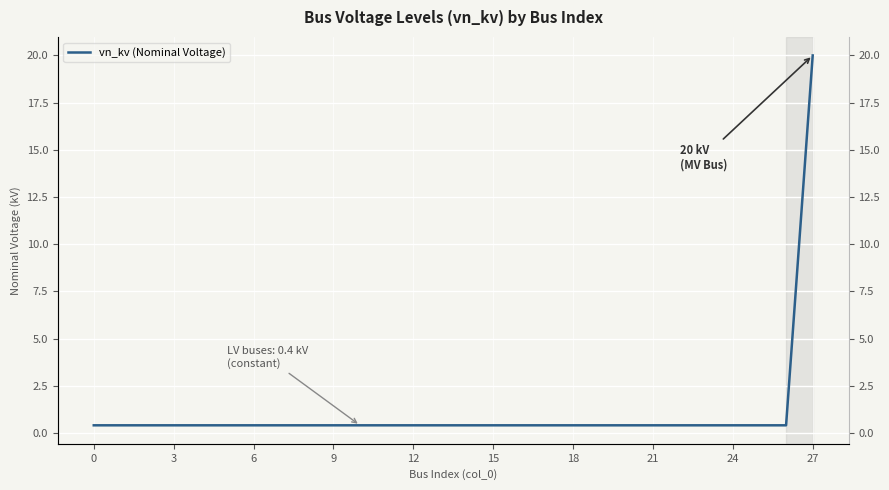

What is the label of the 11th point from the right?

17